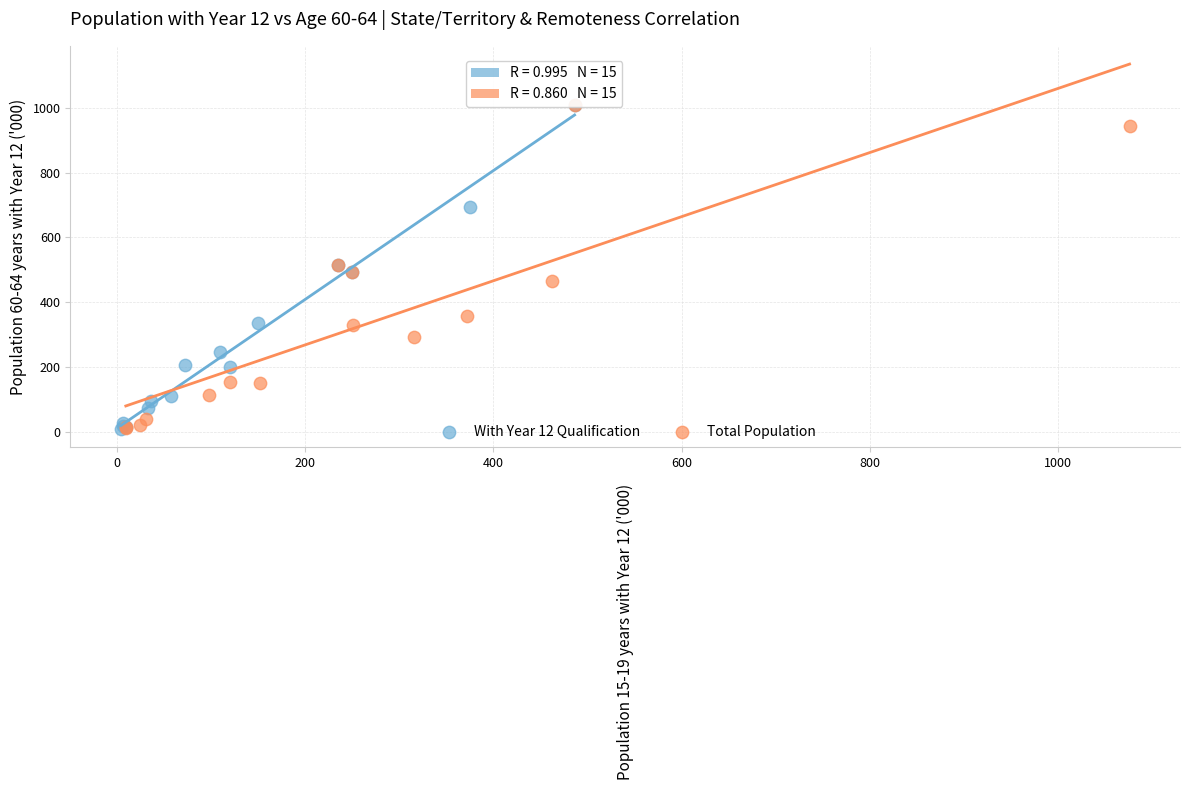

Which series has the largest Y range (max minus min)?

With Year 12 Qualification